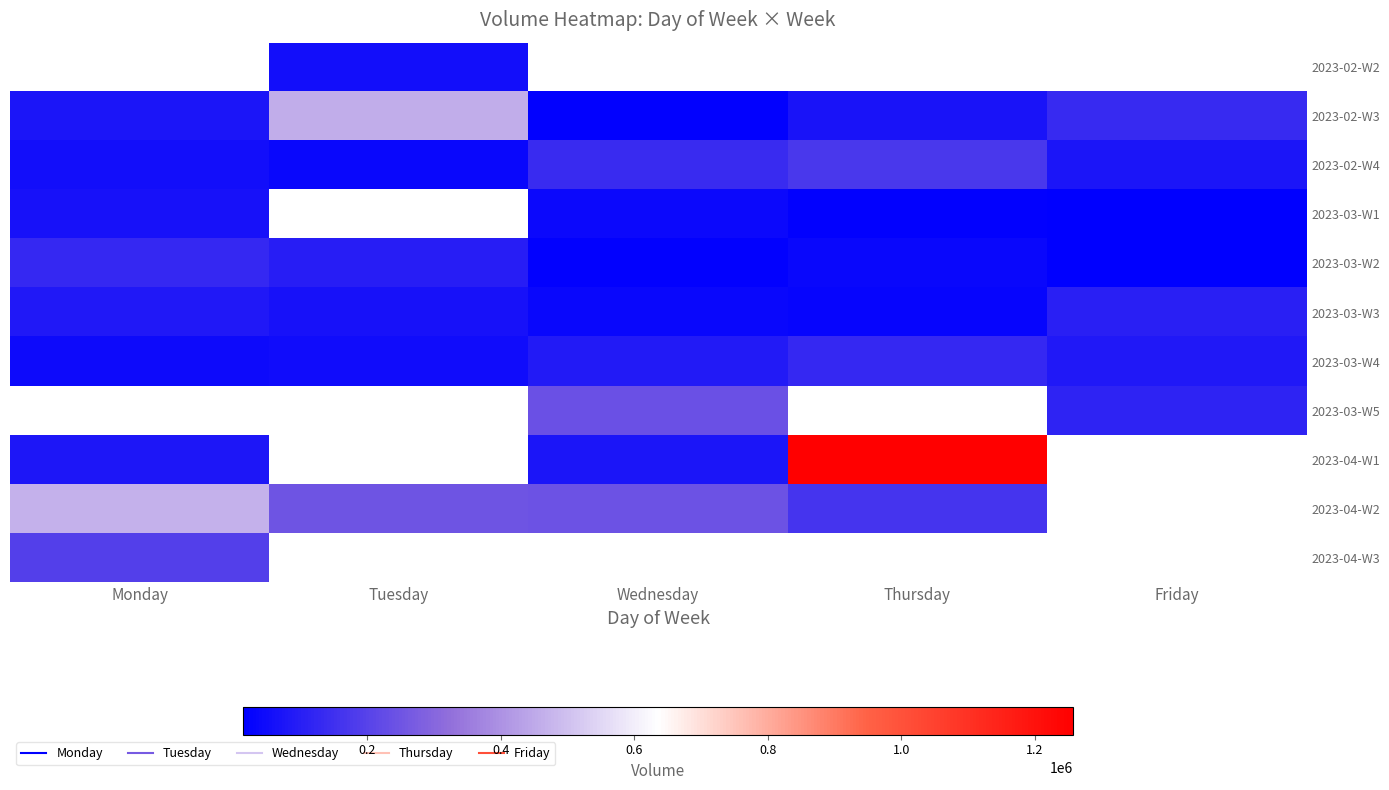

How many series are shown in this chart?

11